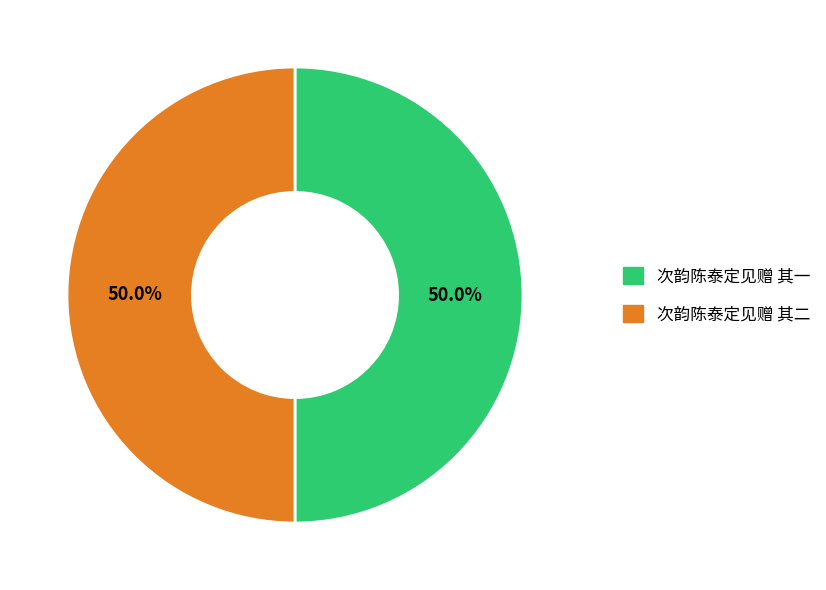

Do 次韵陈泰定见赠 其二 and 次韵陈泰定见赠 其一 together represent more than half of the pie?

Yes